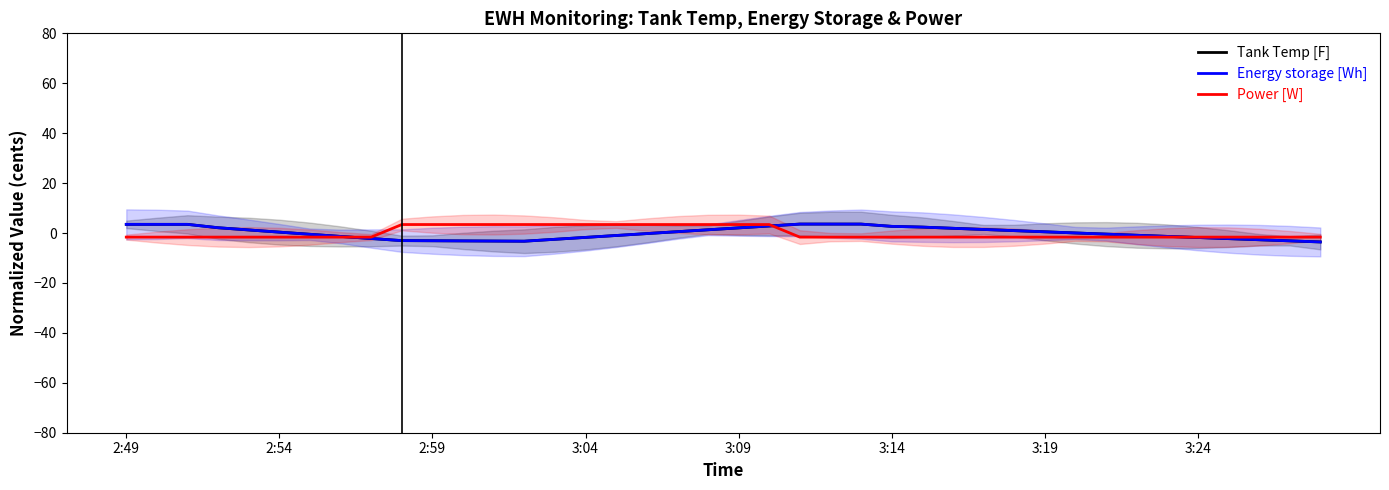

What is the greatest value displayed?

3.6